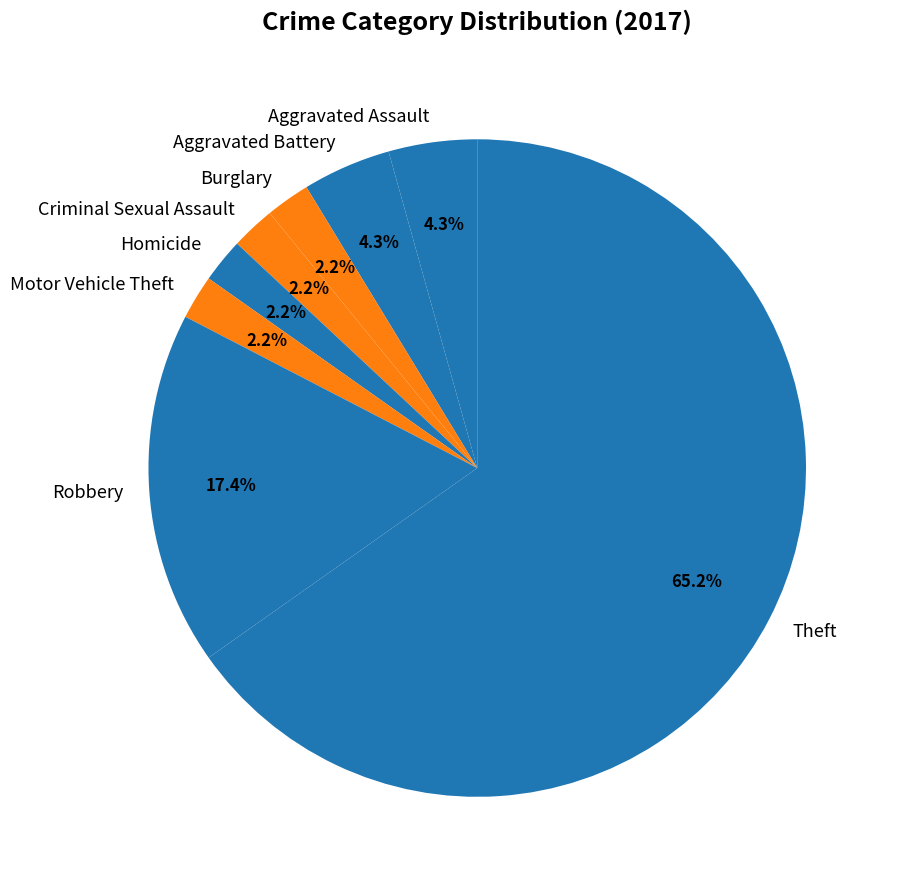

What portion of the pie excludes Aggravated Assault?

95.7%